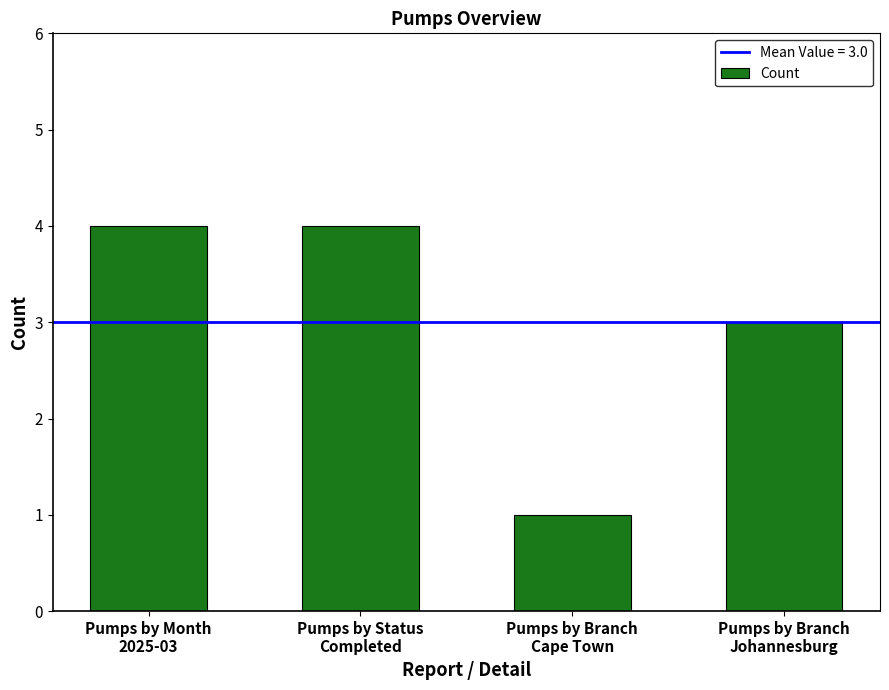

What is the sum of all values?

12